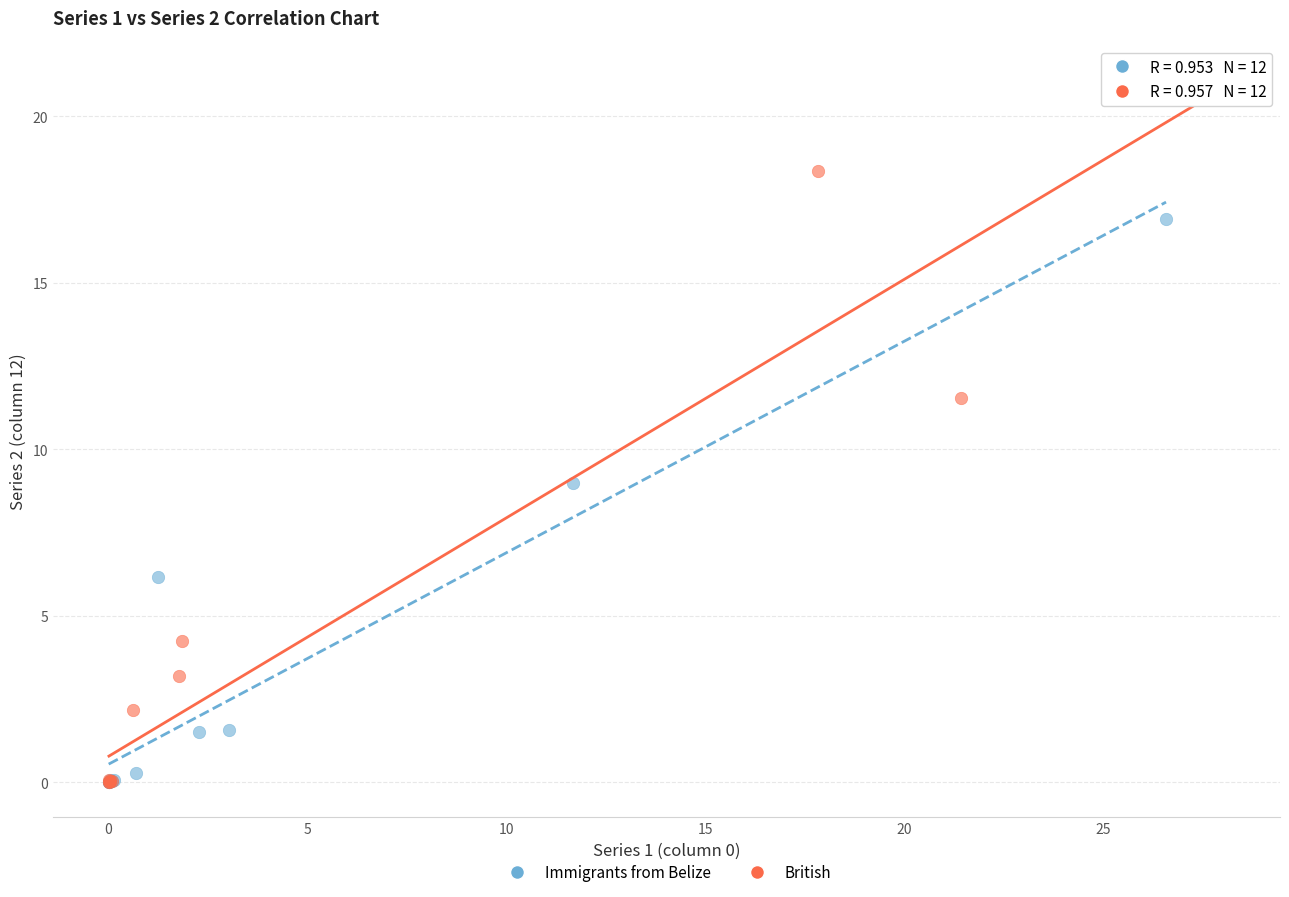

Which series has the widest spread of Y values?

British